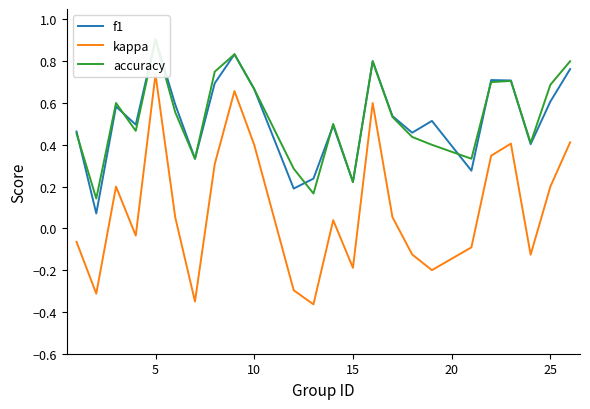

What is the maximum value for f1?

0.9